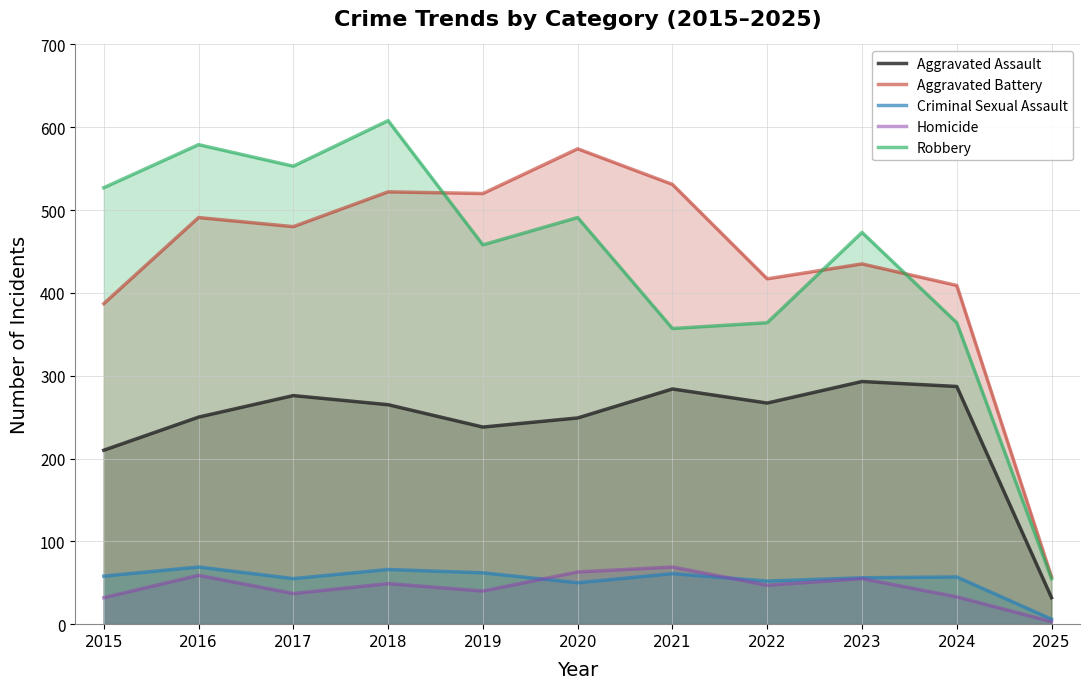

Reading left to right, list all the values displayed in this chart.

Aggravated Assault: 210	250	276	265	238	249	284	267	293	287	32
Aggravated Battery: 387	491	480	522	520	574	531	417	435	409	57
Criminal Sexual Assault: 58	69	55	66	62	50	61	52	56	57	6
Homicide: 32	59	37	49	40	63	69	47	55	33	3
Robbery: 527	579	553	608	458	491	357	364	473	364	55